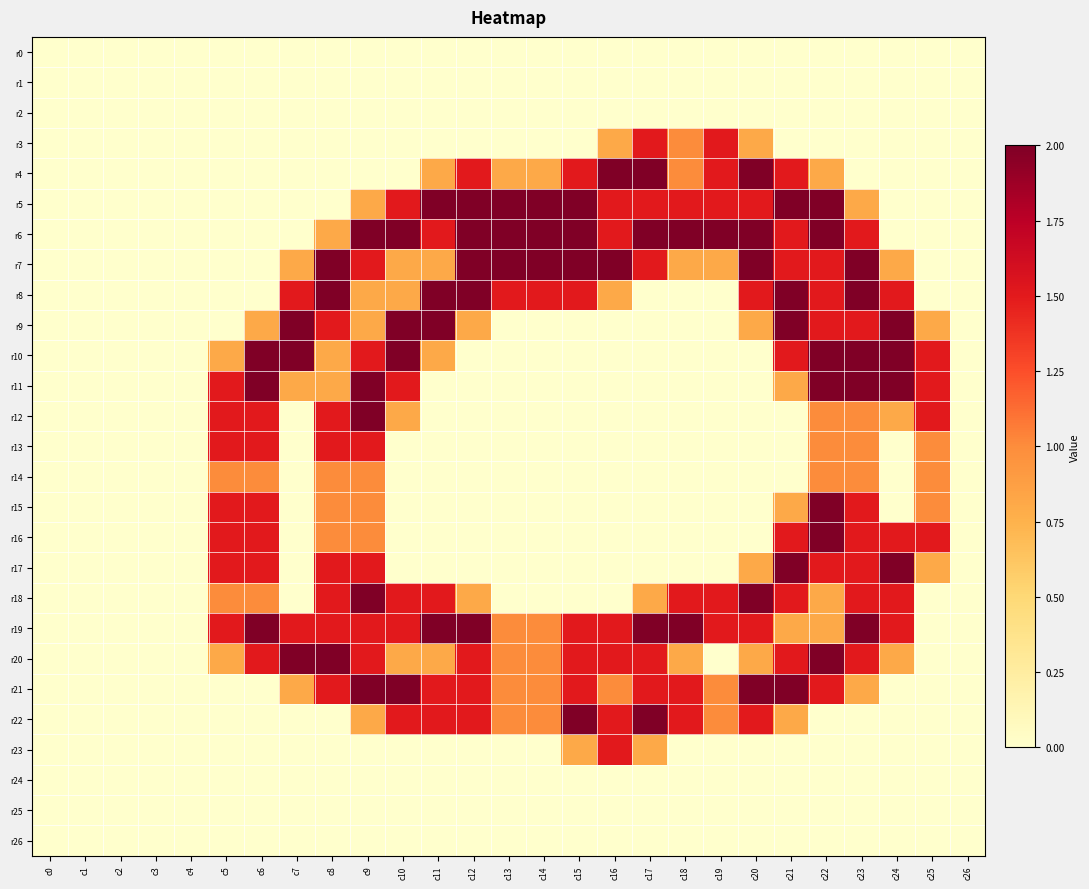

What is the spread (max minus min) of values at c14?

2.0